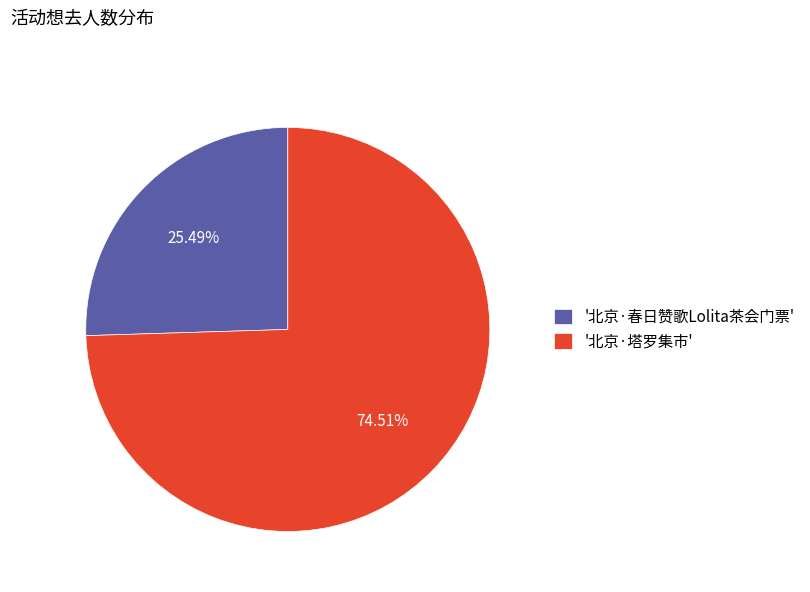

What is the majority slice?

'北京·塔罗集市'